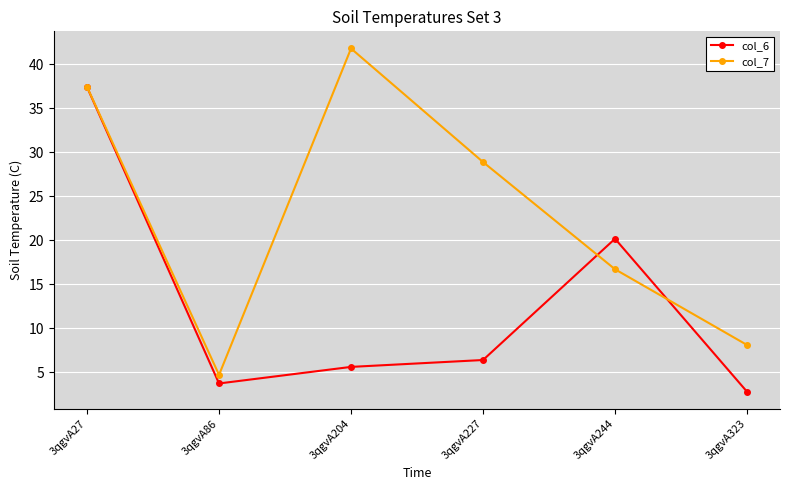

What is the maximum value for col_6?

37.4